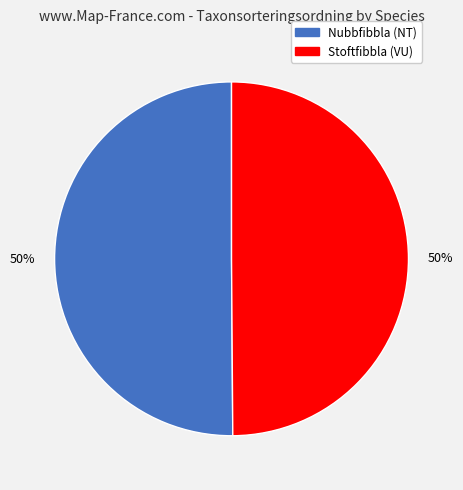

To the nearest percent, what percentage of the pie is Nubbfibbla (NT)?

50%